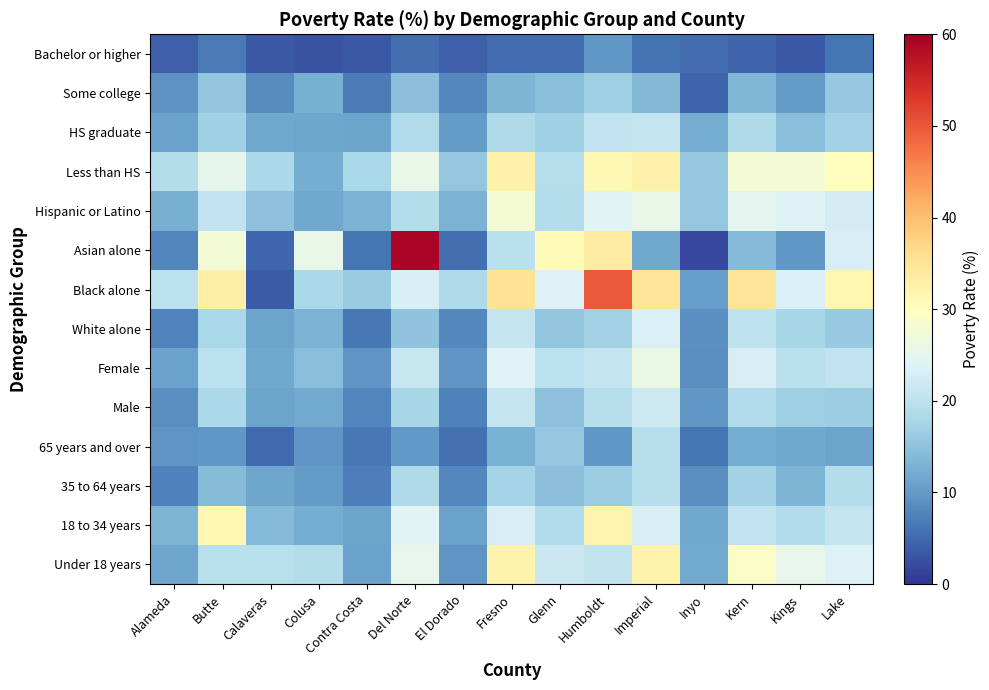

Reading left to right, list all the values displayed in this chart.

Under 18 years: Alameda=11.3	Butte=19.6	Calaveras=19.5	Colusa=19.1	Contra Costa=10.9	Del Norte=25.5	El Dorado=9.6	Fresno=32.2	Glenn=21.6	Humboldt=20.8	Imperial=32.2	Inyo=11.8	Kern=29.1	Kings=25.5	Lake=23.8
18 to 34 years: Alameda=13.2	Butte=31.4	Calaveras=14.0	Colusa=12.4	Contra Costa=11.2	Del Norte=24.3	El Dorado=10.9	Fresno=23.0	Glenn=18.7	Humboldt=32.1	Imperial=23.2	Inyo=11.7	Kern=20.4	Kings=18.8	Lake=20.9
35 to 64 years: Alameda=7.4	Butte=14.2	Calaveras=11.4	Colusa=10.2	Contra Costa=7.1	Del Norte=18.4	El Dorado=8.1	Fresno=17.5	Glenn=14.7	Humboldt=16.6	Imperial=19.3	Inyo=8.8	Kern=17.2	Kings=13.3	Lake=19.0
65 years and over: Alameda=9.5	Butte=9.7	Calaveras=5.1	Colusa=9.5	Contra Costa=6.4	Del Norte=9.9	El Dorado=5.7	Fresno=12.8	Glenn=15.6	Humboldt=9.7	Imperial=19.3	Inyo=6.2	Kern=12.3	Kings=11.7	Lake=11.2
Male: Alameda=8.9	Butte=18.1	Calaveras=11.2	Colusa=11.8	Contra Costa=7.9	Del Norte=17.6	El Dorado=7.4	Fresno=21.0	Glenn=14.9	Humboldt=19.3	Imperial=21.8	Inyo=9.8	Kern=18.9	Kings=16.7	Lake=16.6
Female: Alameda=10.8	Butte=20.0	Calaveras=11.7	Colusa=14.4	Contra Costa=9.5	Del Norte=21.2	El Dorado=9.4	Fresno=24.1	Glenn=20.1	Humboldt=20.9	Imperial=26.2	Inyo=8.8	Kern=23.1	Kings=19.7	Lake=20.5
White alone: Alameda=7.7	Butte=18.0	Calaveras=11.1	Colusa=12.9	Contra Costa=6.5	Del Norte=15.0	El Dorado=8.0	Fresno=20.9	Glenn=15.3	Humboldt=17.3	Imperial=23.5	Inyo=9.0	Kern=20.2	Kings=17.6	Lake=16.0
Black alone: Alameda=20.0	Butte=33.2	Calaveras=3.6	Colusa=18.1	Contra Costa=16.4	Del Norte=23.4	El Dorado=18.5	Fresno=35.3	Glenn=23.7	Humboldt=49.8	Imperial=34.9	Inyo=10.7	Kern=35.1	Kings=23.5	Lake=31.7
Asian alone: Alameda=7.9	Butte=27.6	Calaveras=4.9	Colusa=25.7	Contra Costa=6.2	Del Norte=59.2	El Dorado=5.5	Fresno=19.8	Glenn=30.9	Humboldt=33.7	Imperial=11.6	Inyo=1.8	Kern=14.0	Kings=9.8	Lake=23.0
Hispanic or Latino: Alameda=12.5	Butte=20.6	Calaveras=14.9	Colusa=11.7	Contra Costa=13.0	Del Norte=19.2	El Dorado=12.9	Fresno=28.1	Glenn=19.2	Humboldt=24.6	Imperial=25.7	Inyo=15.7	Kern=24.9	Kings=23.7	Lake=22.7
Less than HS: Alameda=19.1	Butte=25.1	Calaveras=18.1	Colusa=12.2	Contra Costa=17.9	Del Norte=25.7	El Dorado=15.7	Fresno=32.5	Glenn=19.4	Humboldt=31.2	Imperial=32.5	Inyo=15.5	Kern=27.8	Kings=27.8	Lake=30.3
HS graduate: Alameda=11.0	Butte=16.9	Calaveras=11.7	Colusa=11.3	Contra Costa=11.2	Del Norte=18.6	El Dorado=10.2	Fresno=18.5	Glenn=17.0	Humboldt=20.5	Imperial=20.9	Inyo=12.4	Kern=18.3	Kings=14.3	Lake=17.3
Some college: Alameda=9.2	Butte=15.3	Calaveras=8.5	Colusa=12.5	Contra Costa=7.0	Del Norte=14.7	El Dorado=8.2	Fresno=13.3	Glenn=14.4	Humboldt=16.8	Imperial=13.7	Inyo=4.6	Kern=13.4	Kings=10.2	Lake=15.8
Bachelor or higher: Alameda=4.2	Butte=6.6	Calaveras=3.5	Colusa=2.9	Contra Costa=3.4	Del Norte=5.4	El Dorado=4.2	Fresno=5.3	Glenn=5.3	Humboldt=9.7	Imperial=5.9	Inyo=5.3	Kern=4.5	Kings=3.5	Lake=6.3